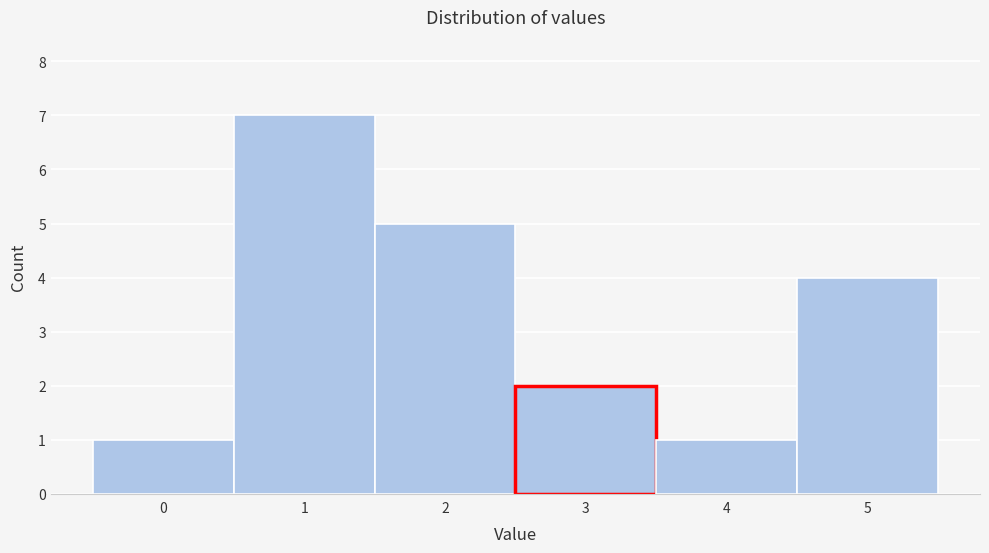

Reading left to right, transcribe this chart: for each bar, give the range it covers on the x-axis and its height. The values are not printed on the chart, so give them approximately, as read against the axis.

-0.5 to 0.5: 1
0.5 to 1.5: 7
1.5 to 2.5: 5
2.5 to 3.5: 2
3.5 to 4.5: 1
4.5 to 5.5: 4